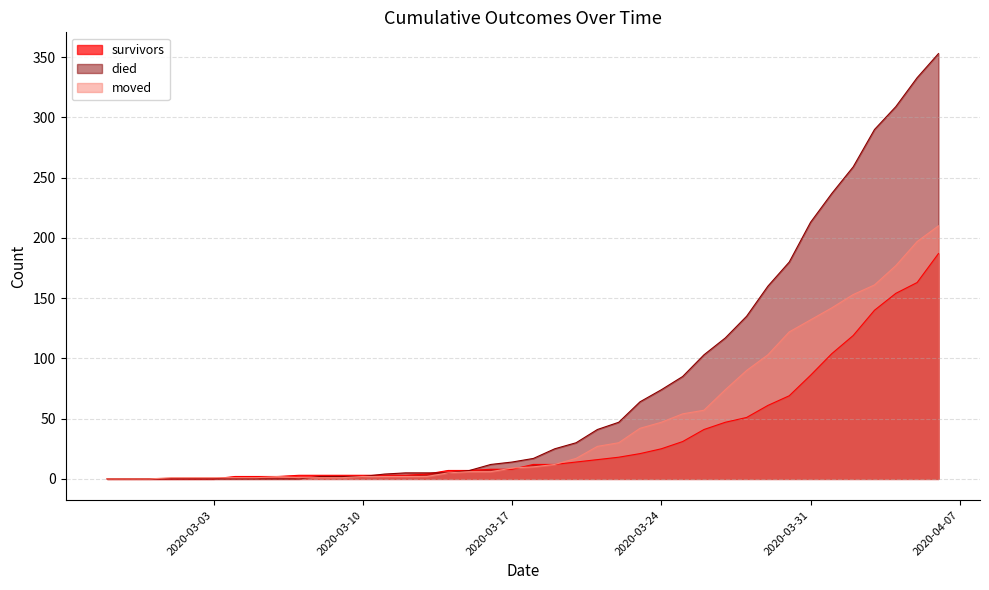

True or false: died and moved cross at least once.

True